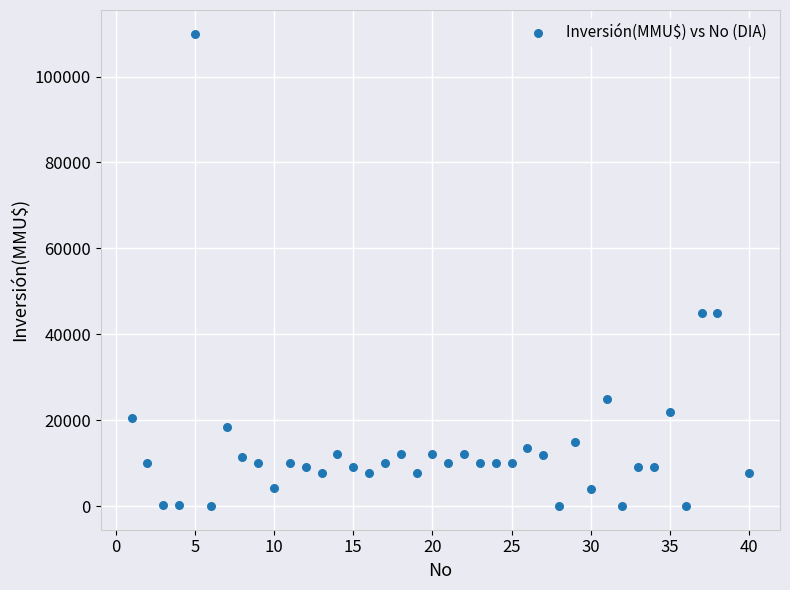

What is the range of Y values (max minus min)?

110000